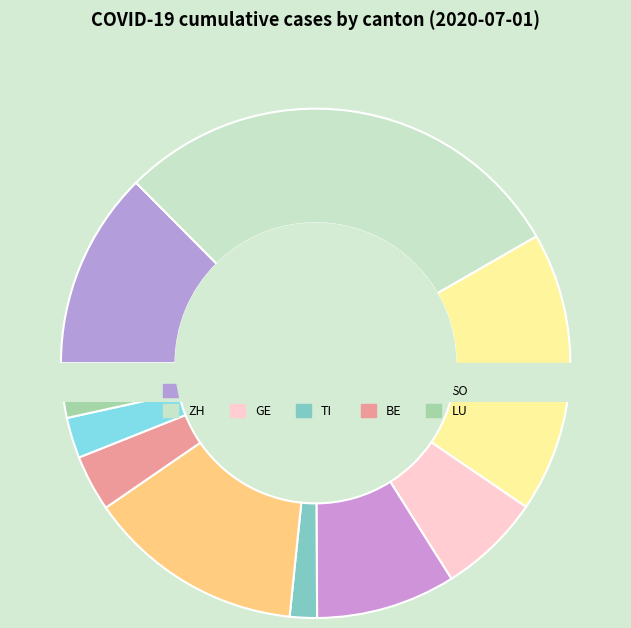

Does any single category account for the majority?

No